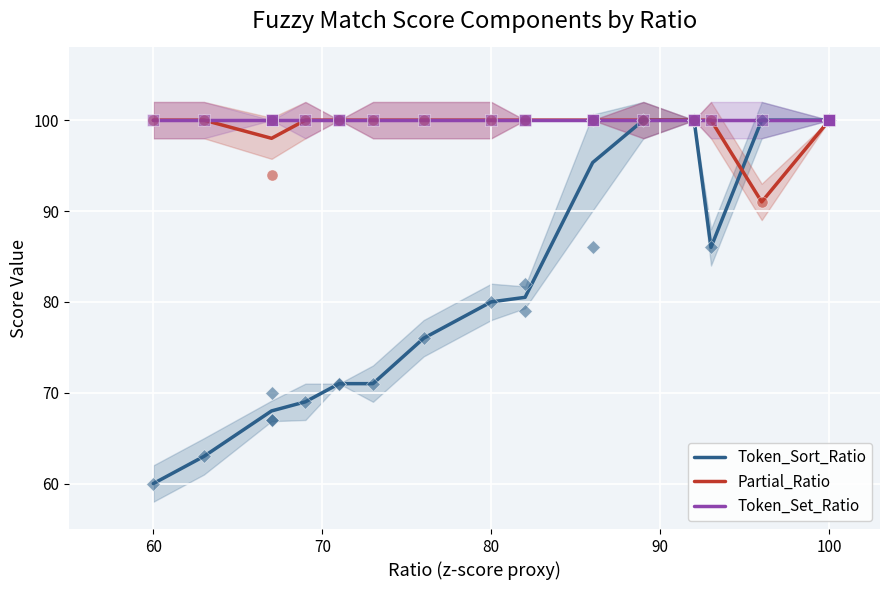

At how many categories does at least one series exceed 84?

15